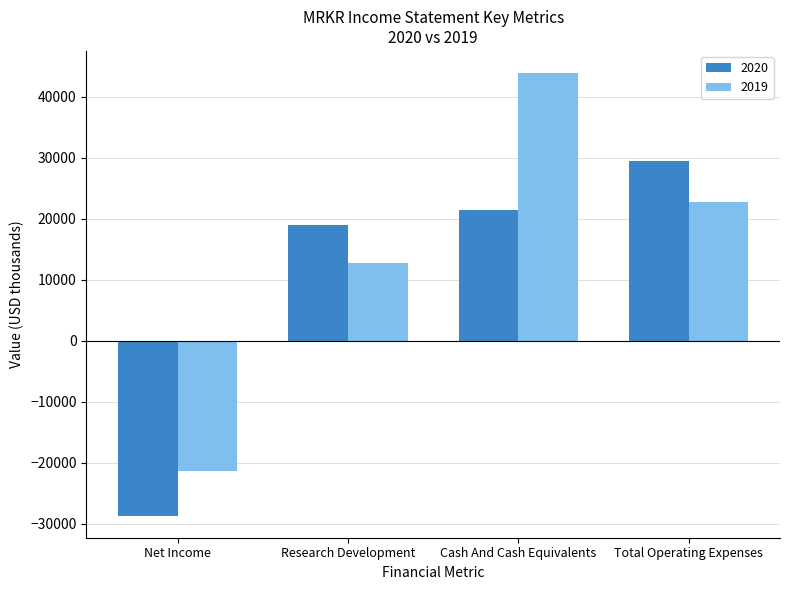

What is the total value across all series at Research Development?

31700